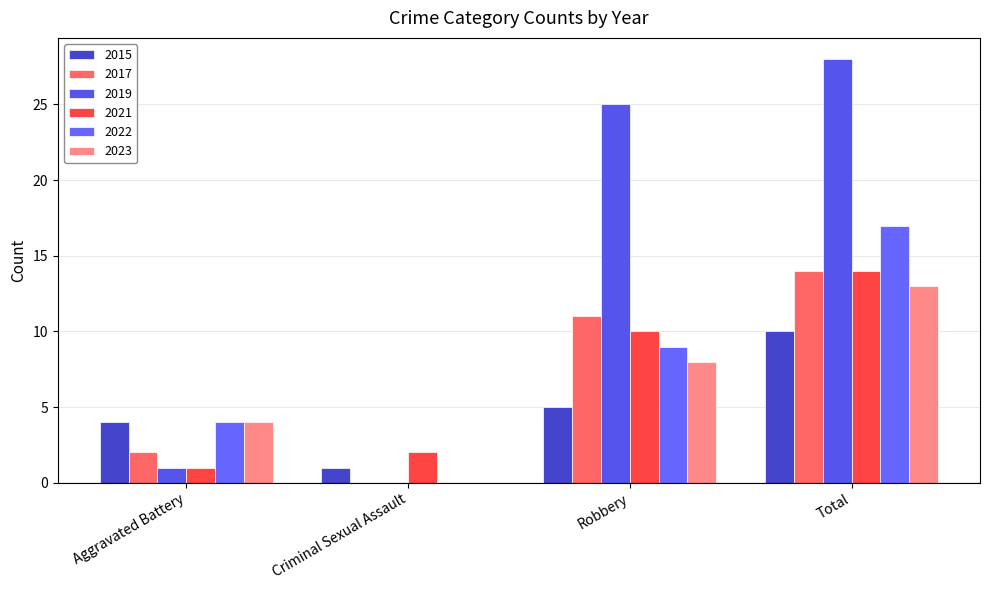

At how many categories does at least one series exceed 21?

2